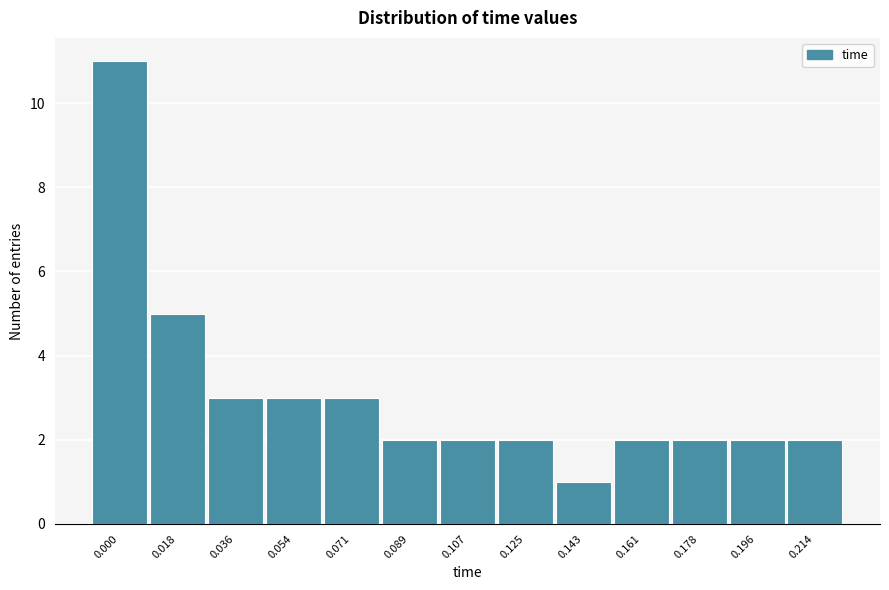

Reading left to right, extract all data points from this chart.

11	5	3	3	3	2	2	2	1	2	2	2	2